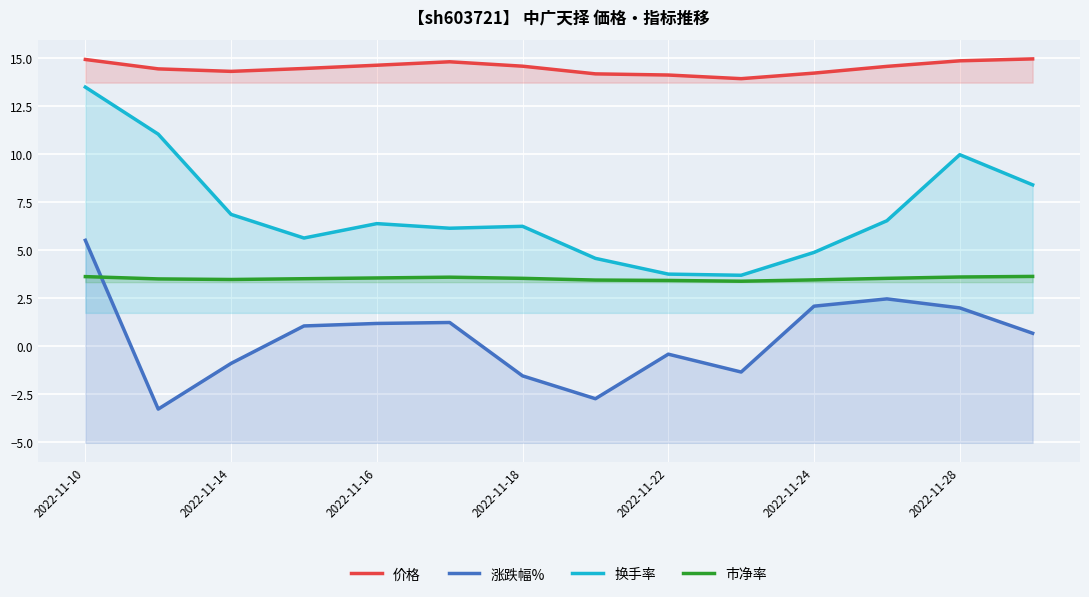

True or false: 换手率 has a value of 10.2 at 2022-11-16.

False